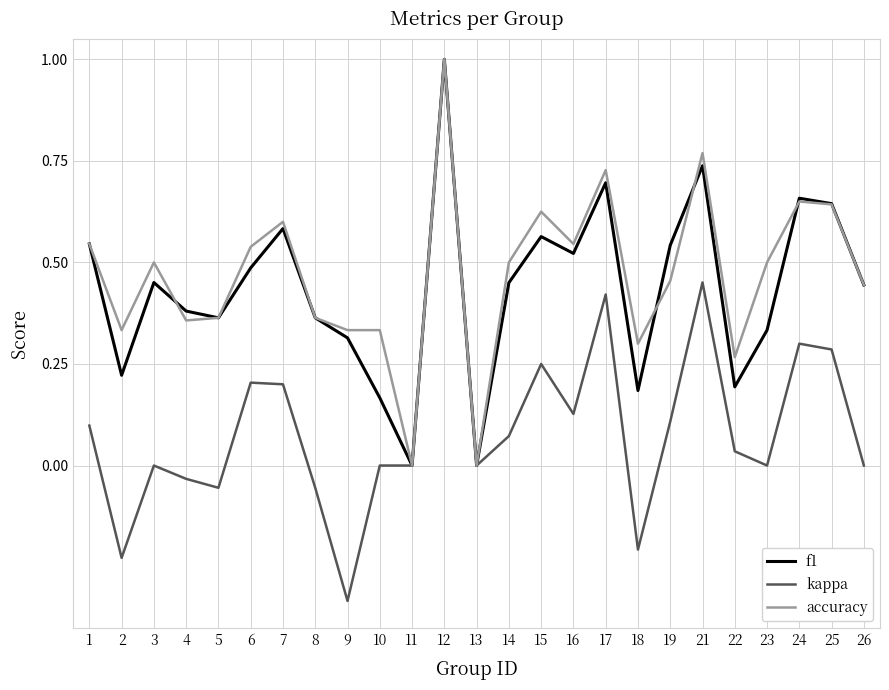

What is the maximum value shown in the chart?

1.0